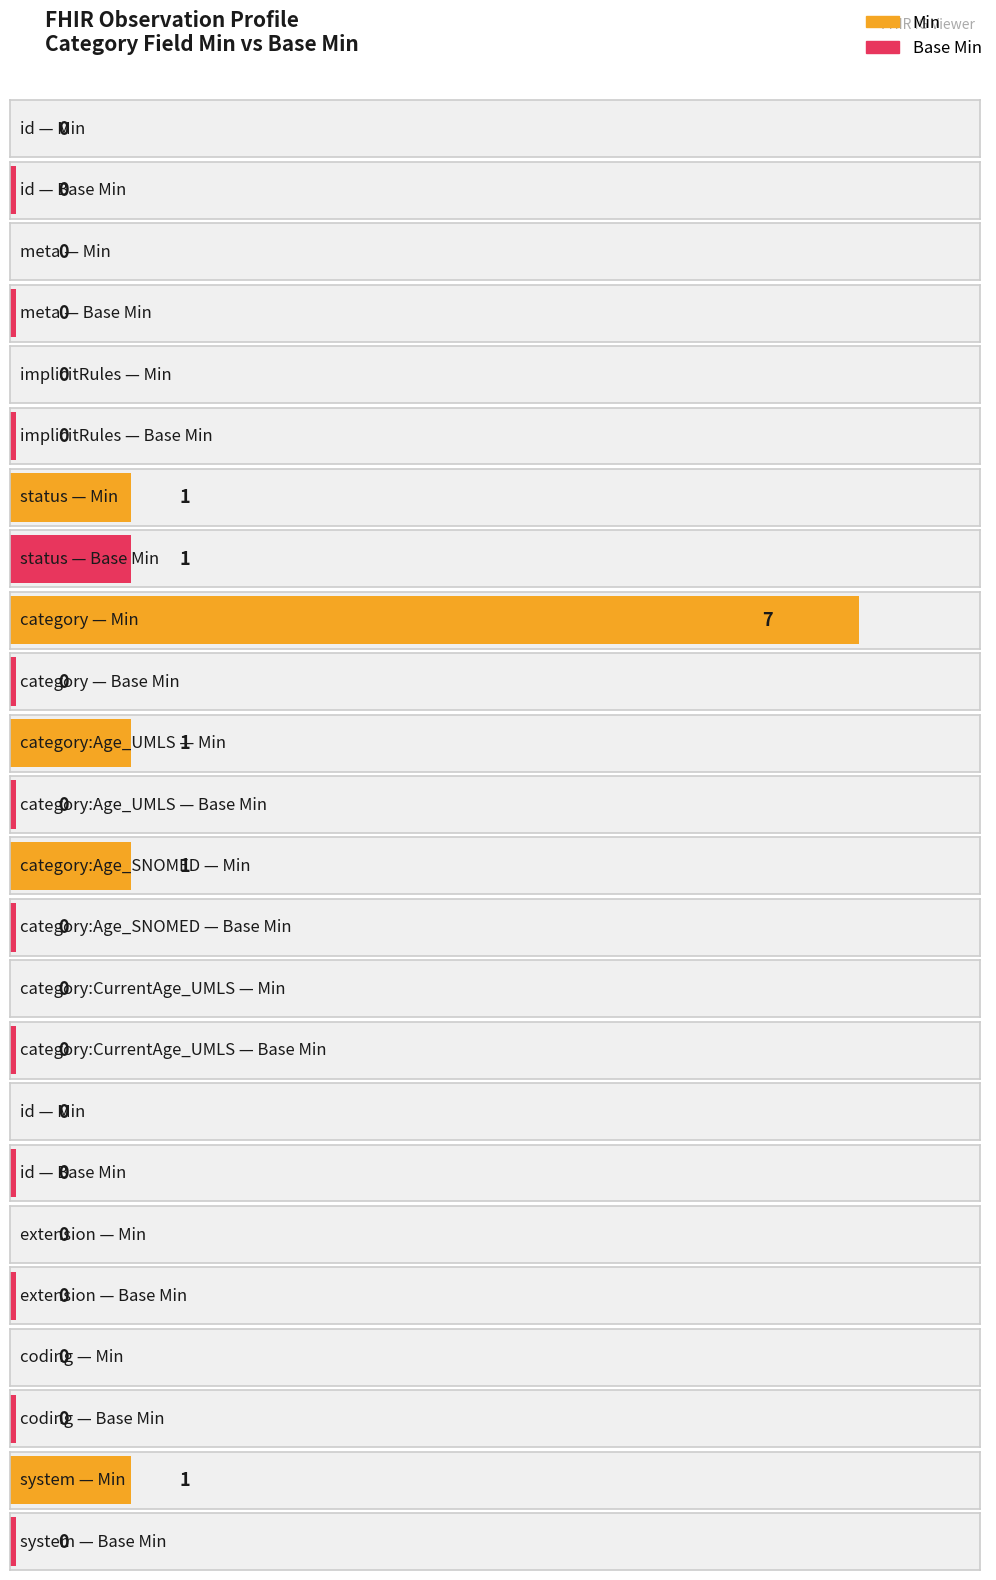

Which has a higher value, Observation.meta or Observation.implicitRules?

Observation.meta